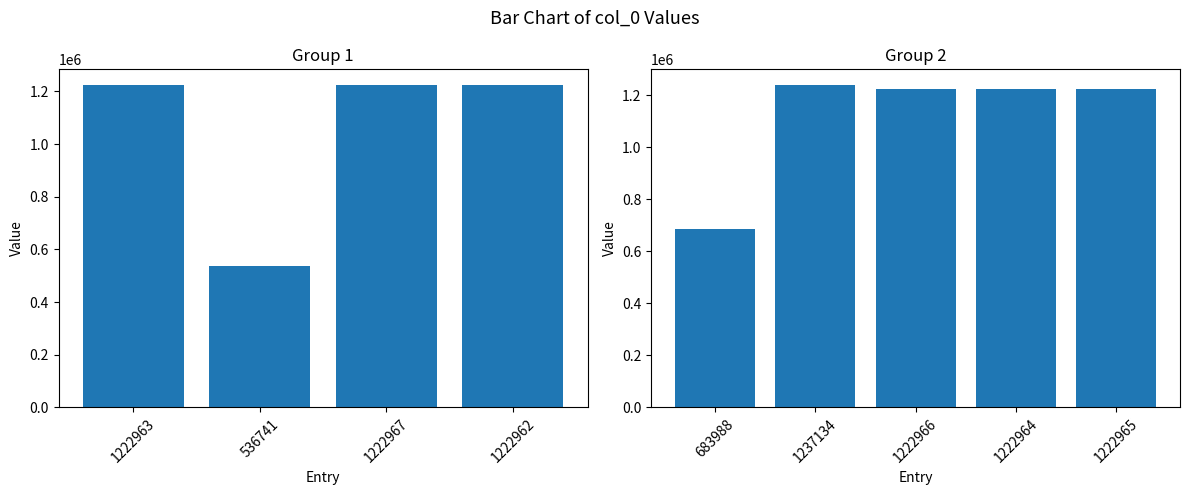

Rank the categories by value from lowest to highest.

536741, 683988, 1222962, 1222963, 1222964, 1222965, 1222966, 1222967, 1237134